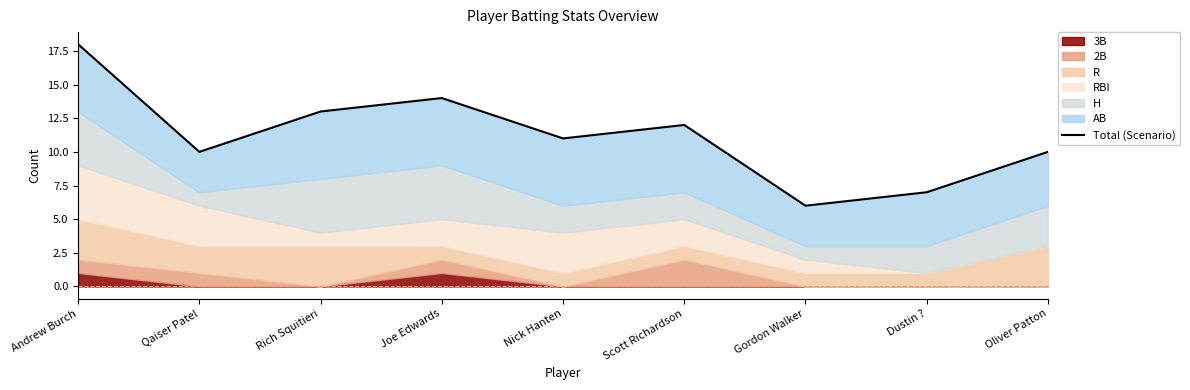

Reading left to right, what are all the values shown in this chart?

18	10	13	14	11	12	6	7	10